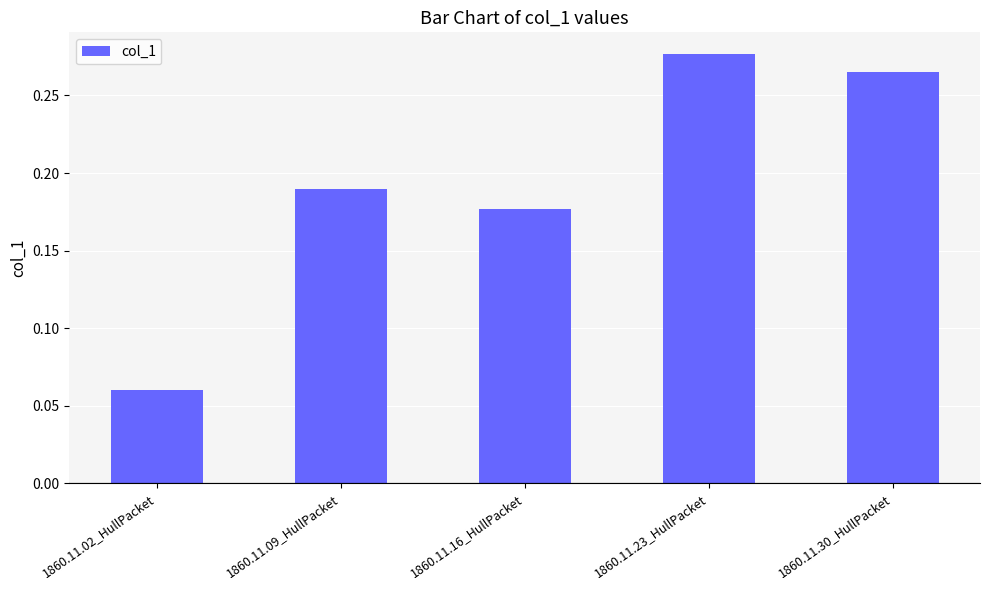

What is the sum of all values?

1.0